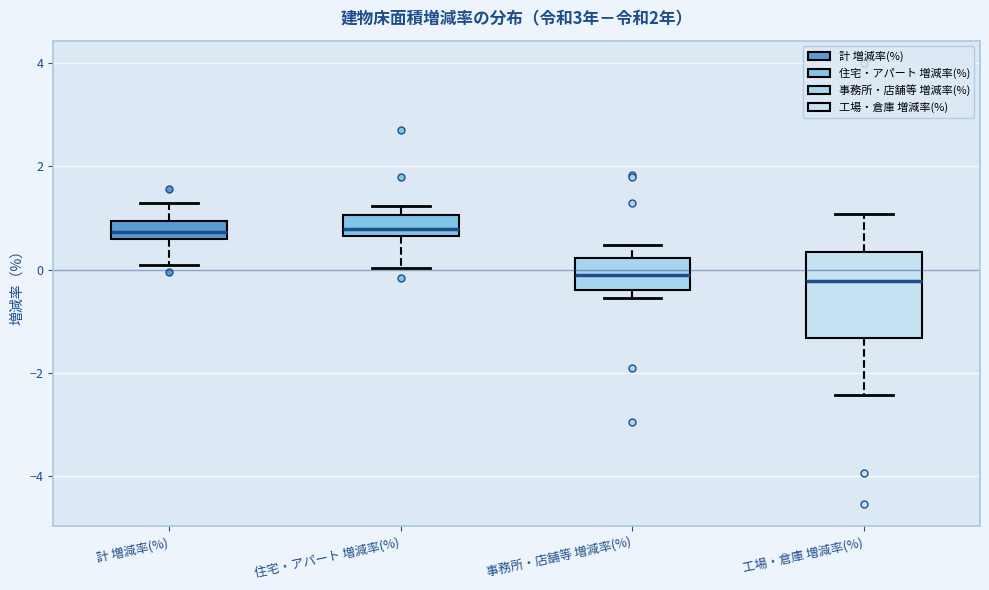

Reading left to right, read every box against the y-axis: the position of its median line, the range the box covers, and the ends of its whiskers. The values are not printed on the chart, so give them approximately, as read against the axis.

計 増減率(%): median 0.8, box 0.6 to 1.0, whiskers 0.0 to 1.2
住宅・アパート 増減率(%): median 0.8, box 0.6 to 1.0, whiskers 0.0 to 1.2
事務所・店舗等 増減率(%): median -0.2, box -0.4 to 0.2, whiskers -0.6 to 0.4
工場・倉庫 増減率(%): median -0.2, box -1.4 to 0.4, whiskers -2.4 to 1.0